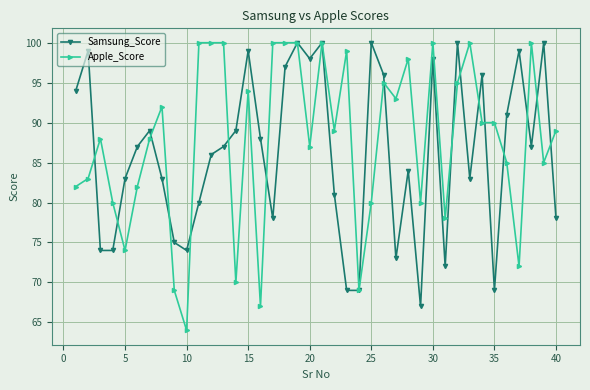

Which series has the widest spread of values?

Apple_Score